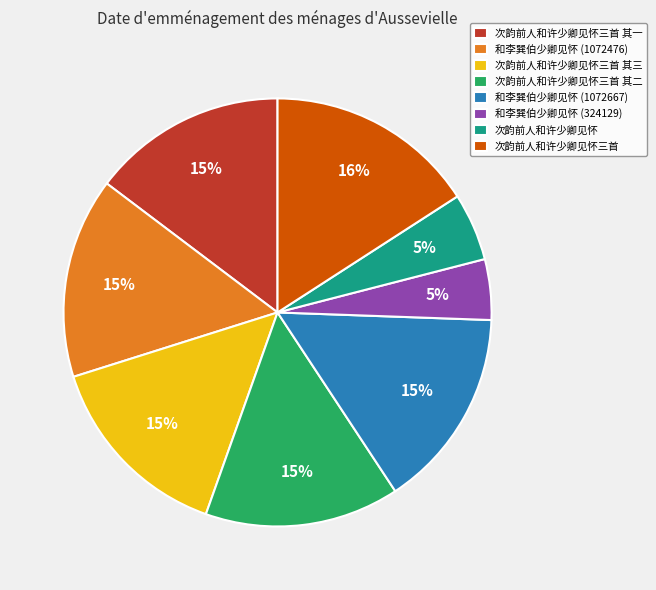

Which category has the biggest portion of the pie?

次韵前人和许少卿见怀三首